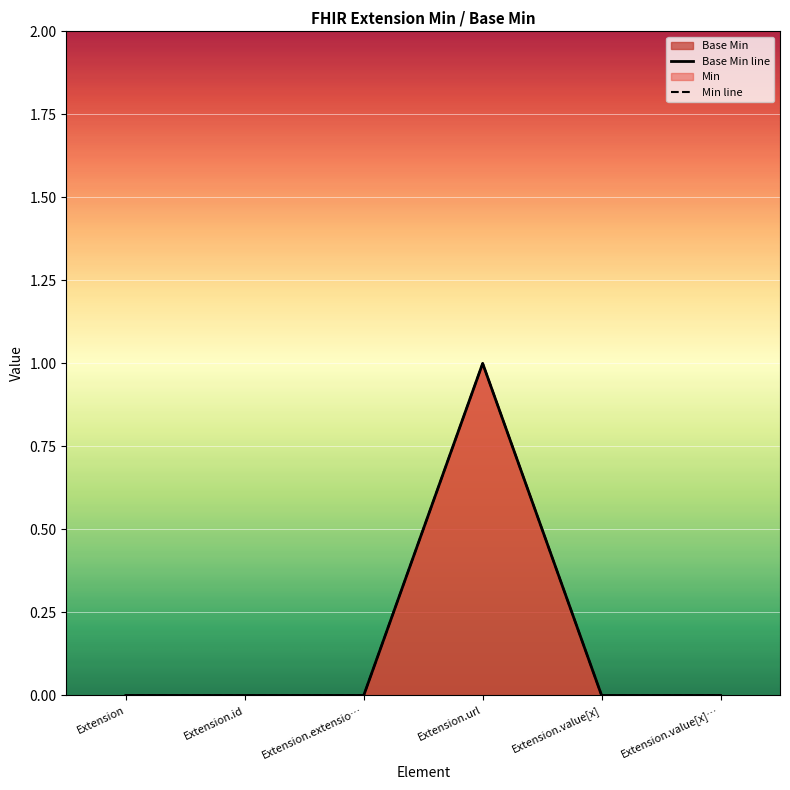

Reading right to left, extract all data points from this chart.

0	0	1	0	0	0